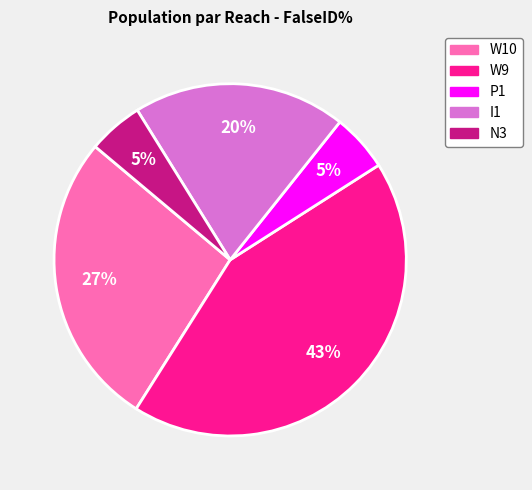

Between N3 and I1, which is larger?

I1